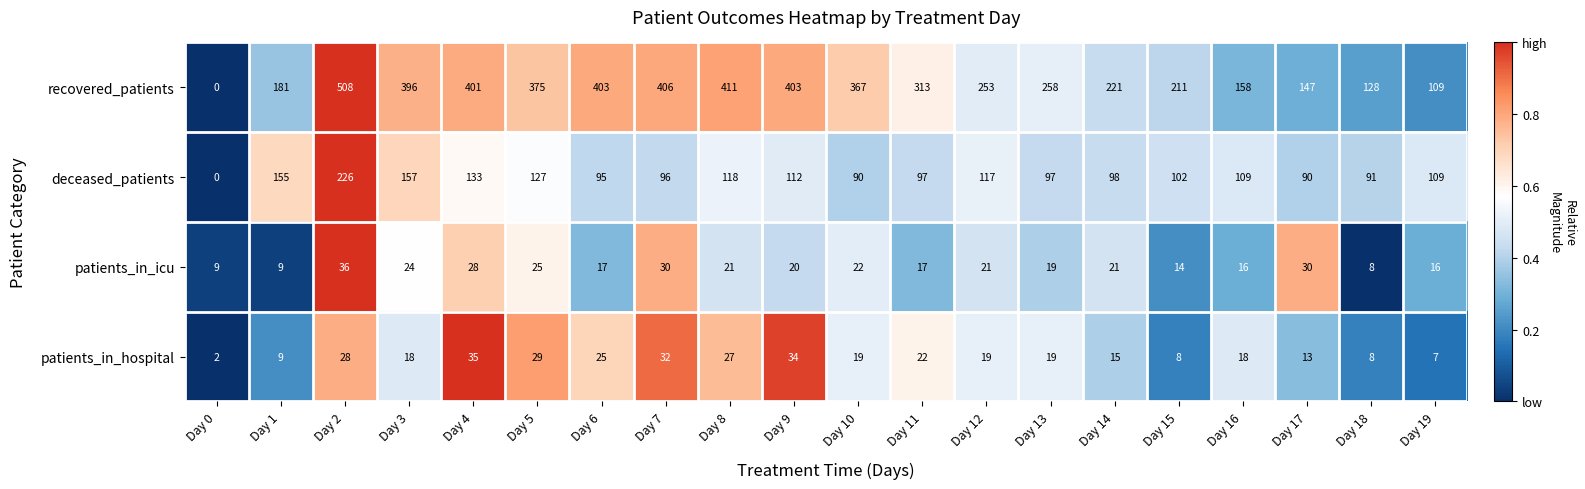

Between Day 17 and Day 19, which series saw the biggest shift?

recovered_patients